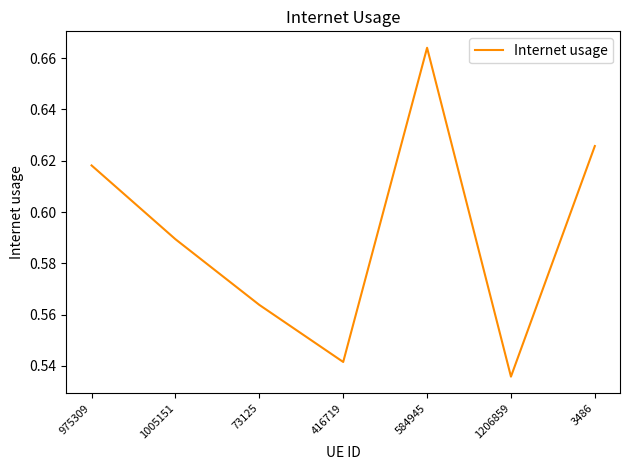

How many interior local peaks (higher than both neighbors) does the data have?

1